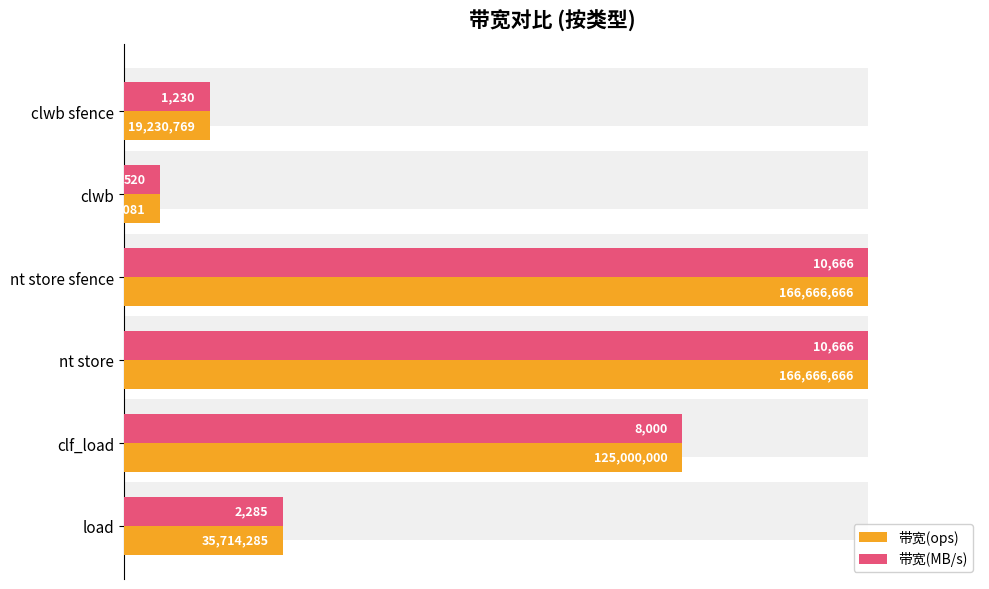

Reading left to right, extract all data points from this chart.

带宽(ops): 0.1	0.0	1.0	1.0	0.8	0.2
带宽(MB/s): 0.1	0.0	1.0	1.0	0.8	0.2